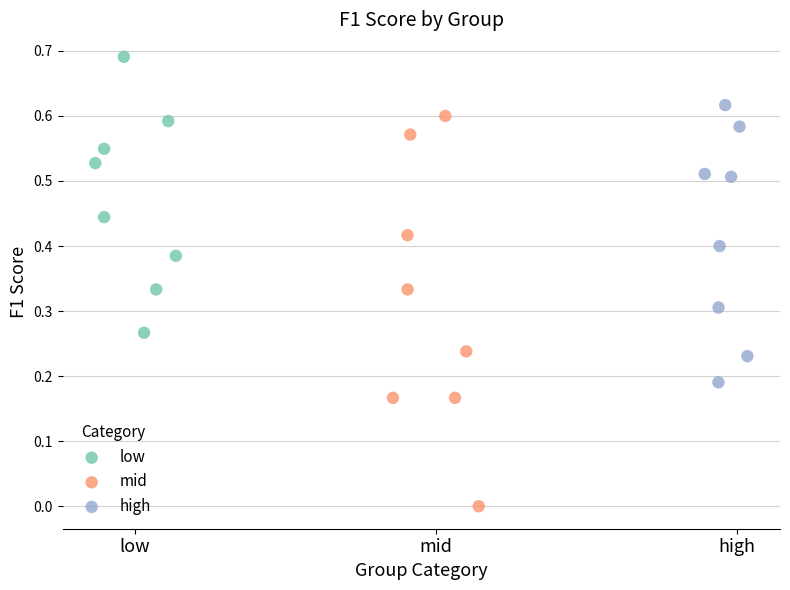

Which series contains the highest Y value?

low